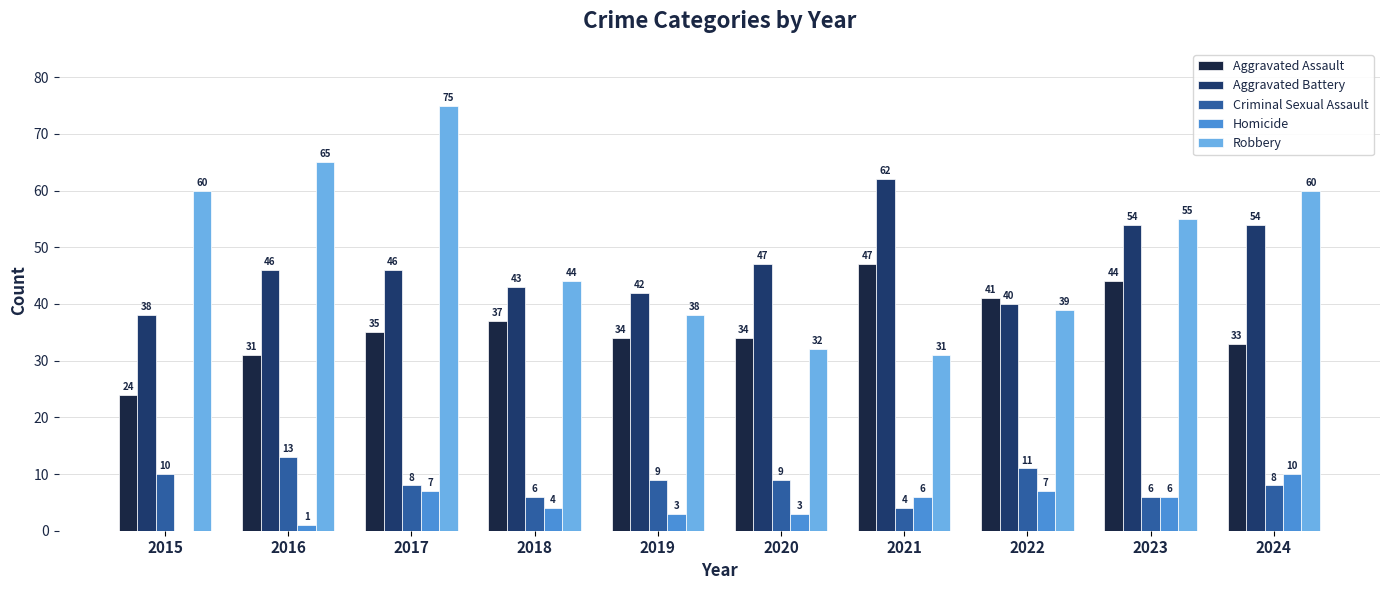

What is the total value across all series at 2017?

171